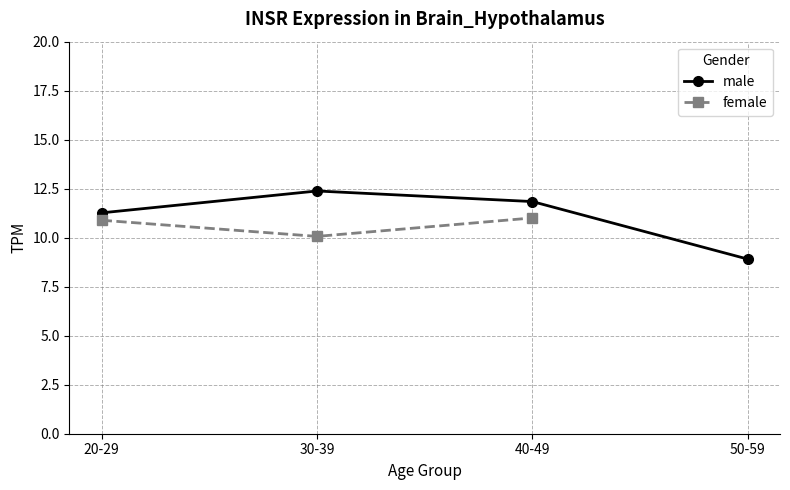

At which category does the chart reach its minimum across all series?

50-59